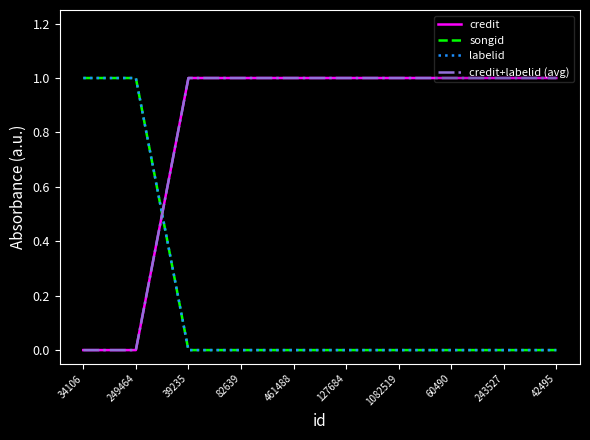

What is the spread (max minus min) of values at 60490?

1